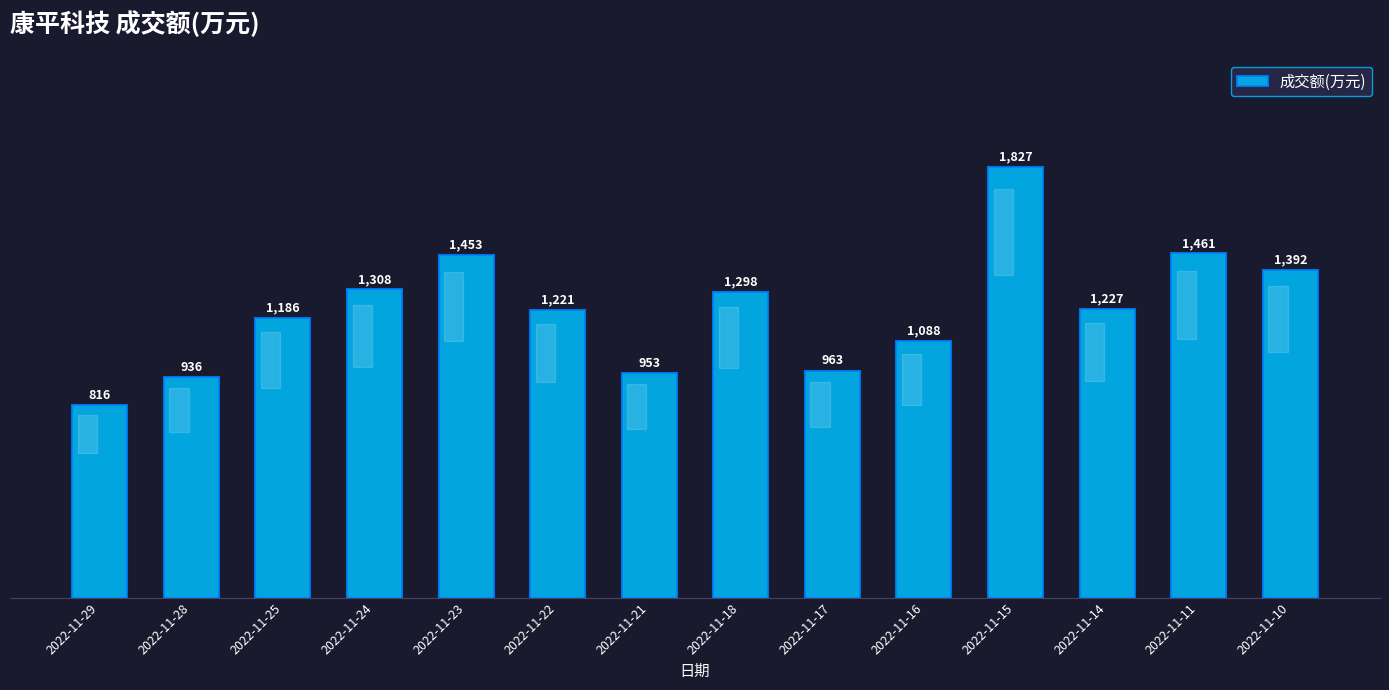

Reading right to left, list all the values displayed in this chart.

1392	1461	1227	1827	1088	963	1298	953	1221	1453	1308	1186	936	816